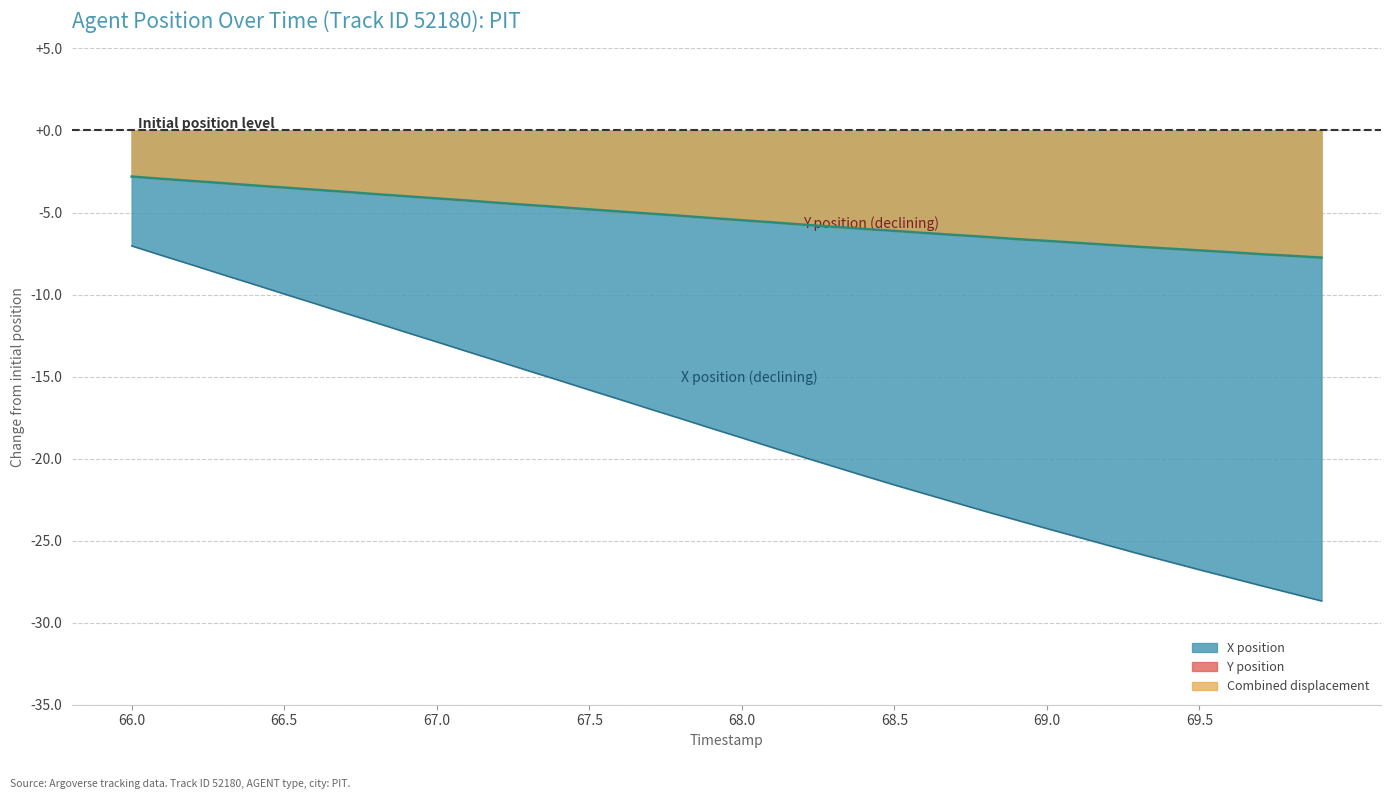

Which series has the largest range (max minus min)?

X position